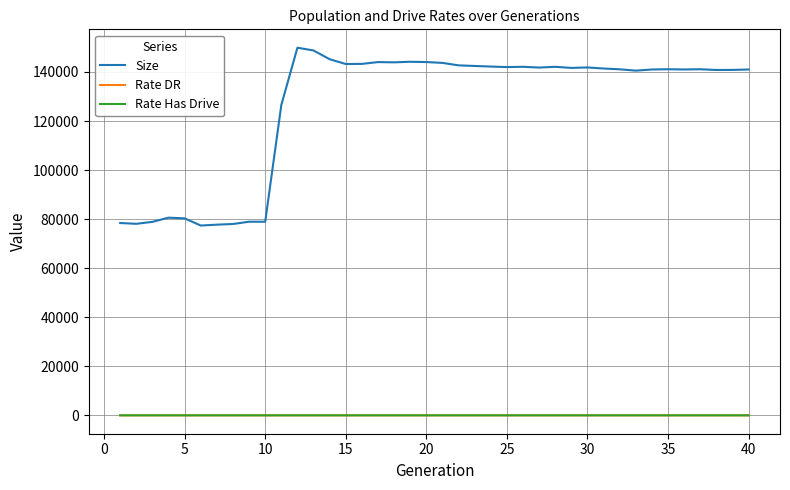

Which series has the largest range (max minus min)?

Size